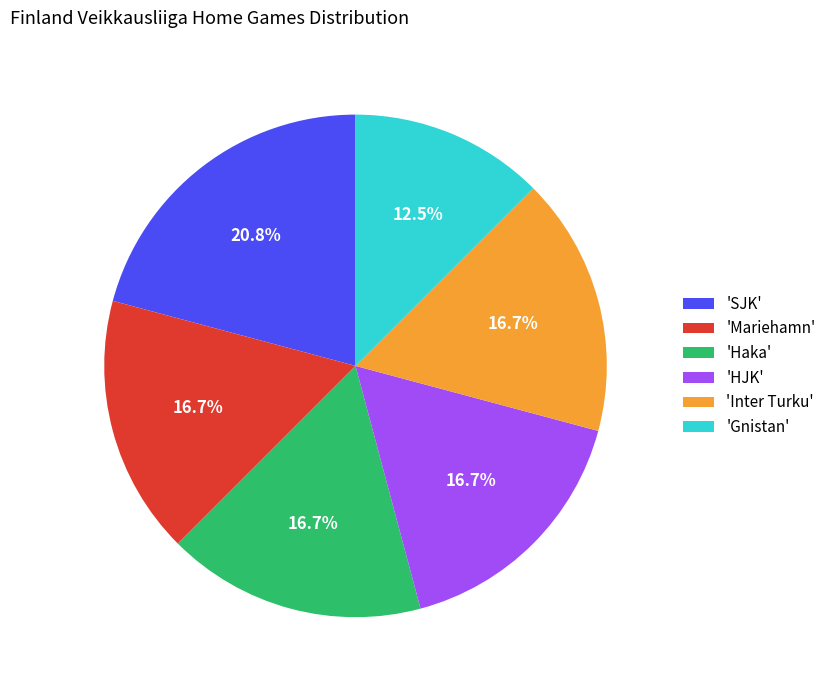

How many segments does this pie chart have?

6